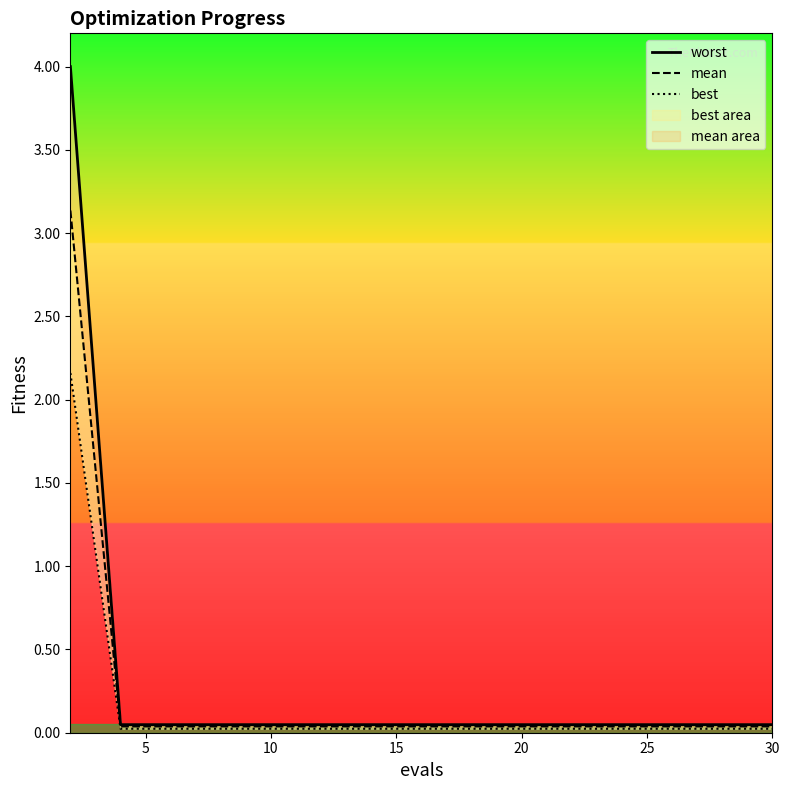

What is the maximum value shown in the chart?

4.0